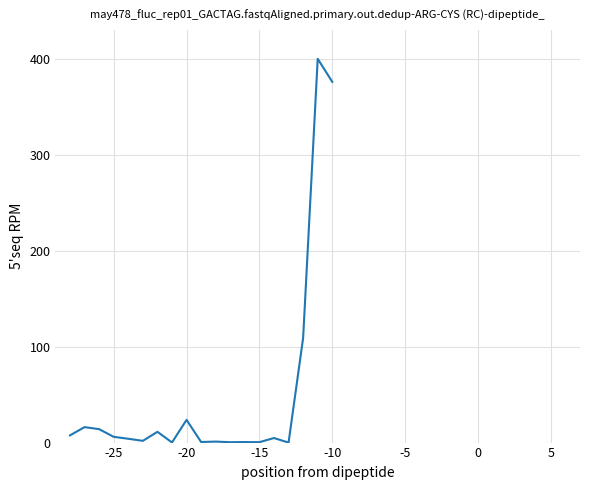

What is the maximum value shown in the chart?

400.0